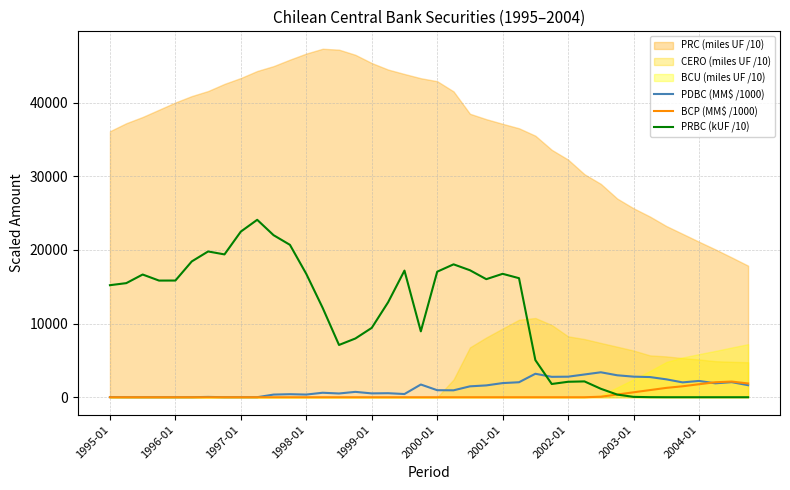

What is the difference between the maximum and minimum values in the PDBC (MM$ /1000) series?

3388.2